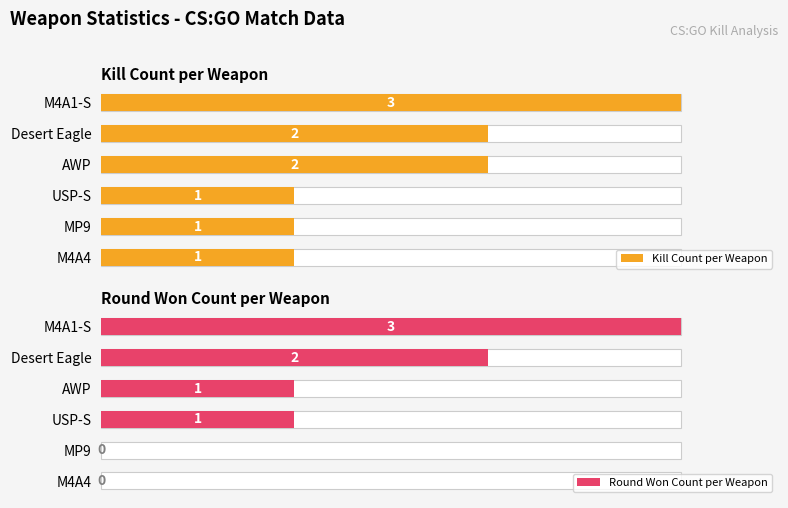

What is the total value across all series at USP-S?

2